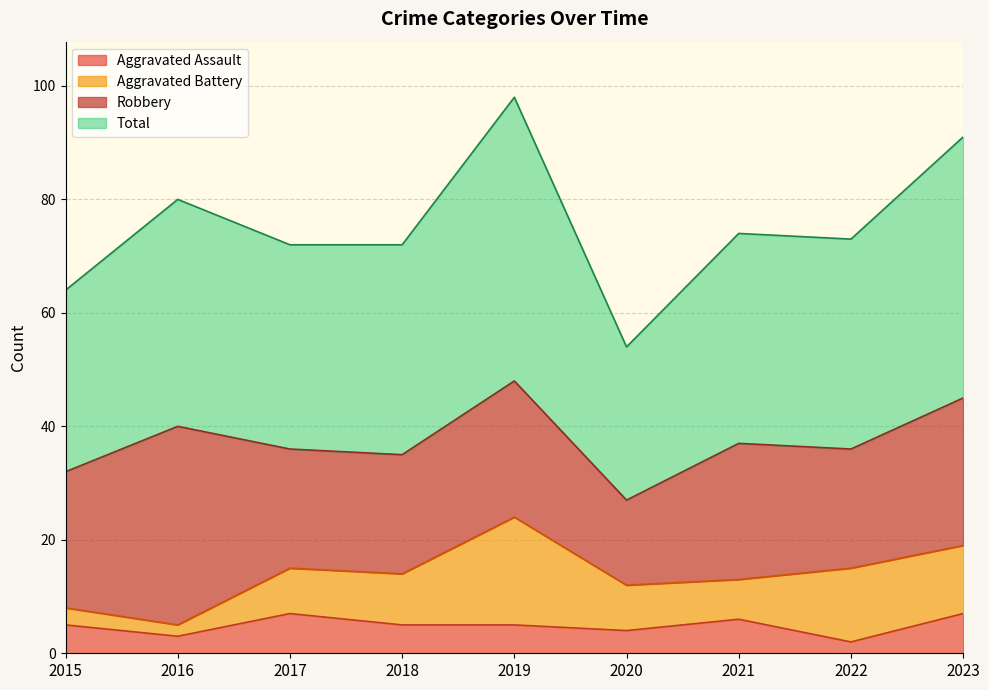

Does the chart have visible grid lines?

Yes